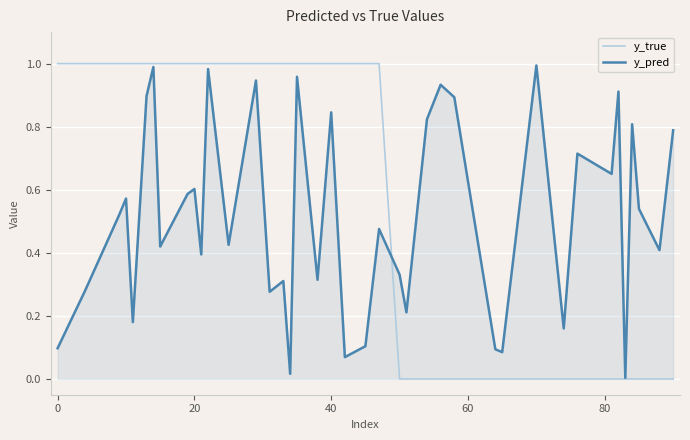

Which series has the widest spread of values?

y_true